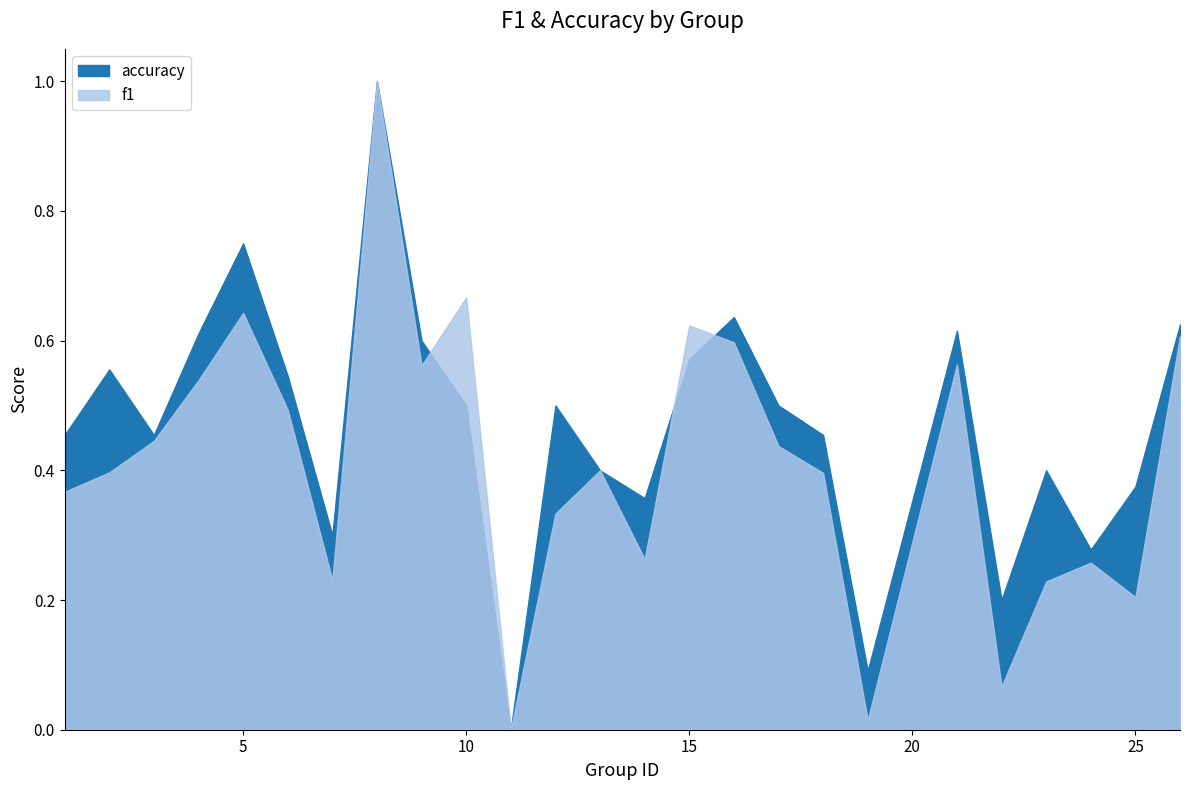

Reading left to right, transcribe all the data shown in this chart.

f1: 1=0.4	2=0.4	3=0.4	4=0.5	5=0.6	6=0.5	7=0.2	8=1.0	9=0.6	10=0.7	11=0.0	12=0.3	13=0.4	14=0.3	15=0.6	16=0.6	17=0.4	18=0.4	19=0.0	21=0.6	22=0.1	23=0.2	24=0.3	25=0.2	26=0.6
accuracy: 1=0.5	2=0.6	3=0.5	4=0.6	5=0.8	6=0.5	7=0.3	8=1.0	9=0.6	10=0.5	11=0.0	12=0.5	13=0.4	14=0.4	15=0.6	16=0.6	17=0.5	18=0.5	19=0.1	21=0.6	22=0.2	23=0.4	24=0.3	25=0.4	26=0.6